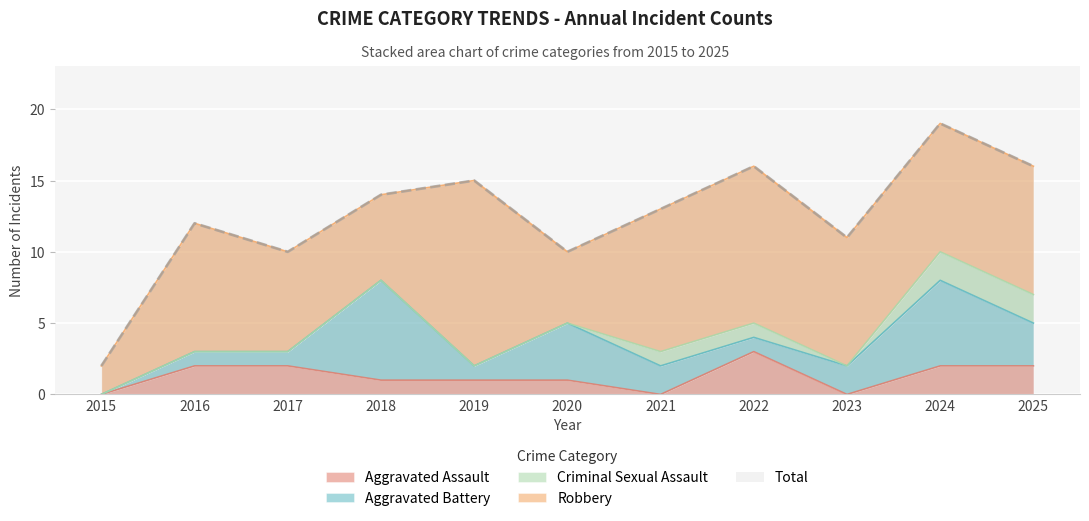

At which category does Criminal Sexual Assault reach its first local valley?

2023